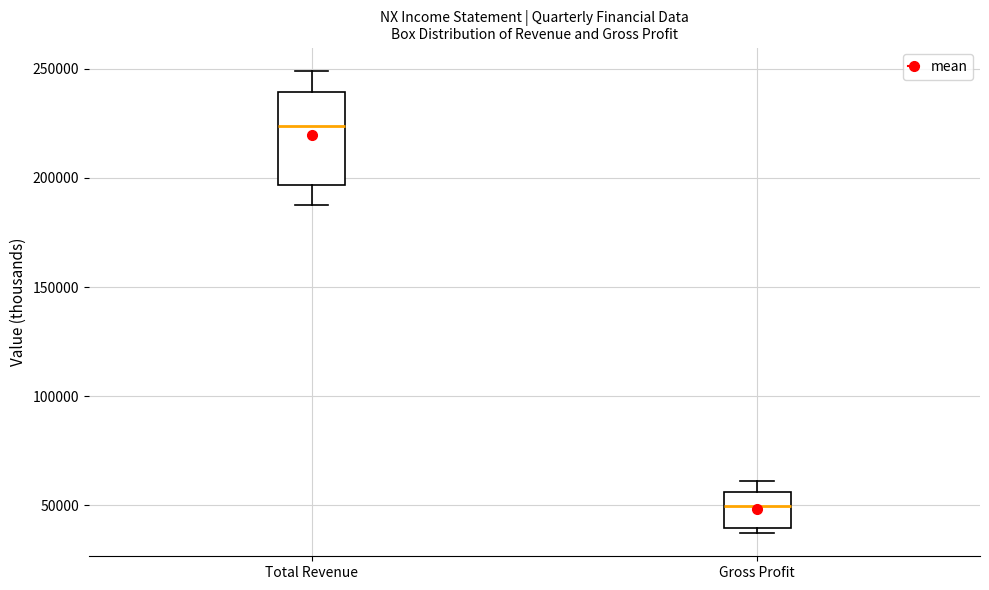

Which box is the tallest, from its lower edge to its upper edge?

Total Revenue